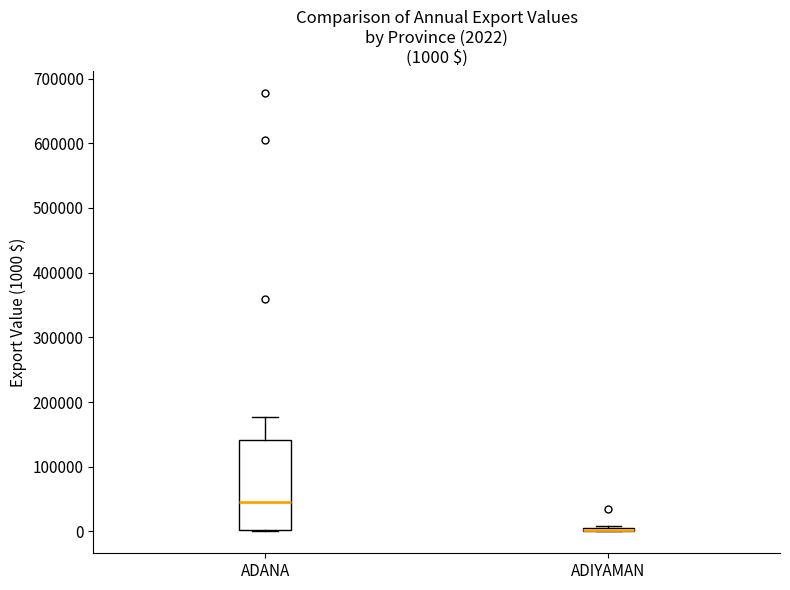

Comparing the boxes themselves (not the whiskers), which one is the tallest?

ADANA